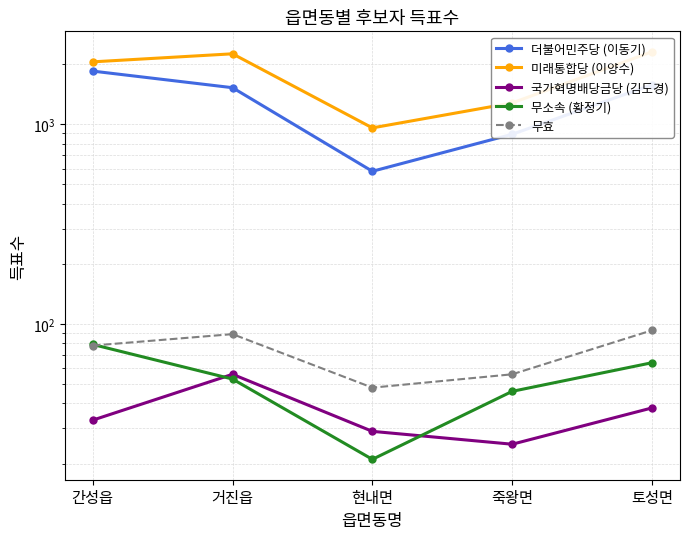

What is the difference between the second highest and second lowest values in the 무소속 (황정기) series?

18